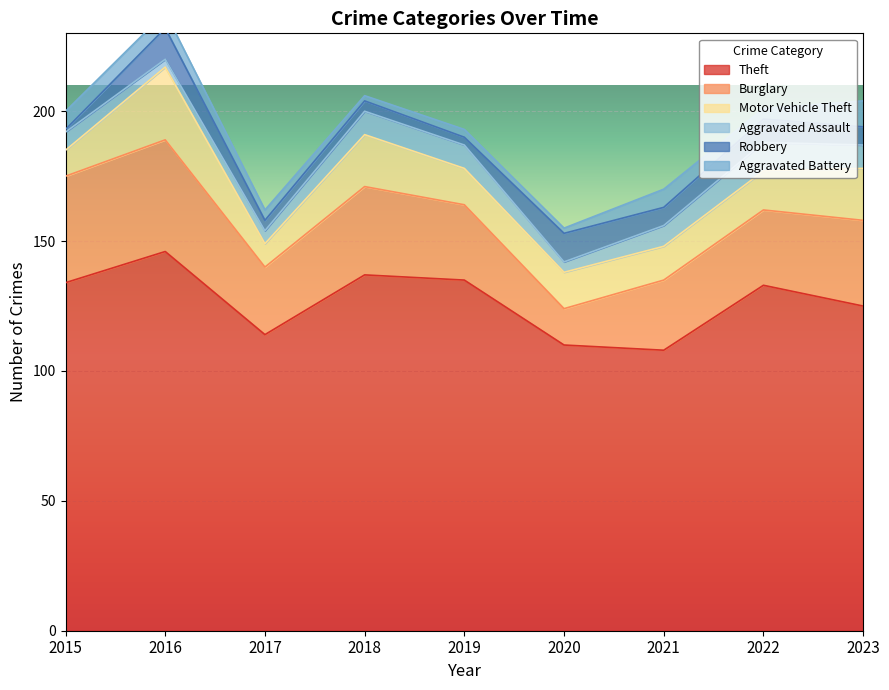

What is the difference between the maximum and minimum values in the Aggravated Assault series?

8